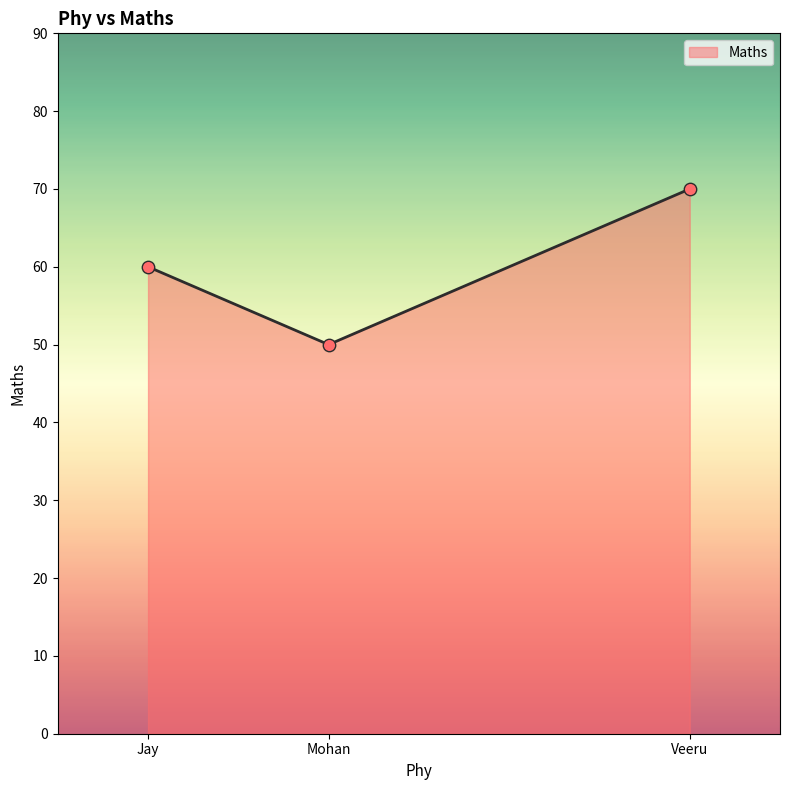

Which has a higher value, Veeru or Mohan?

Veeru